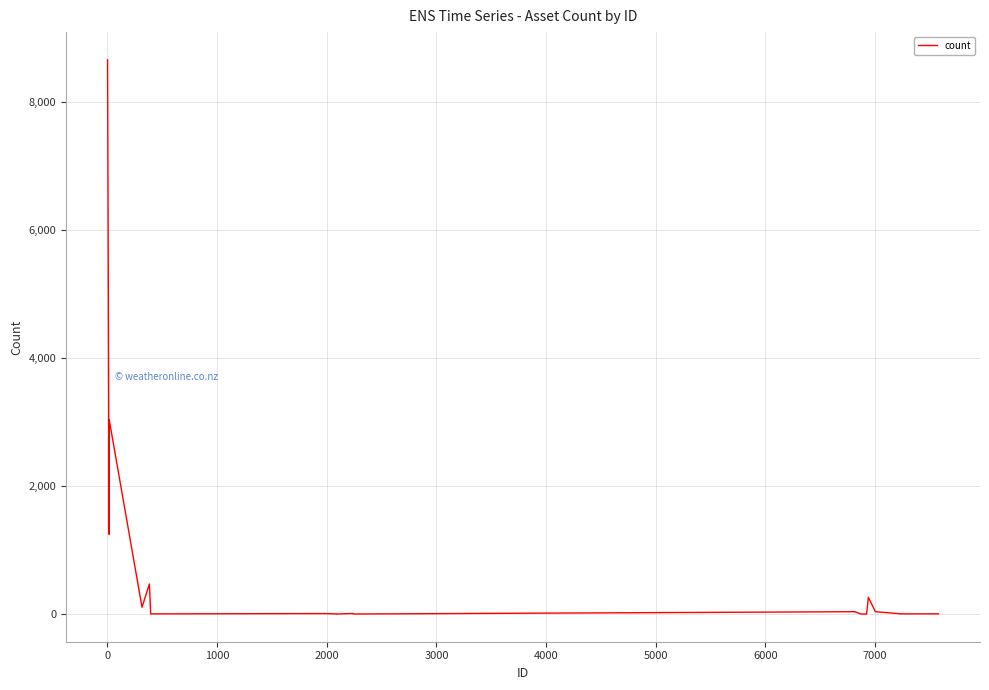

What is the greatest value displayed?

8657